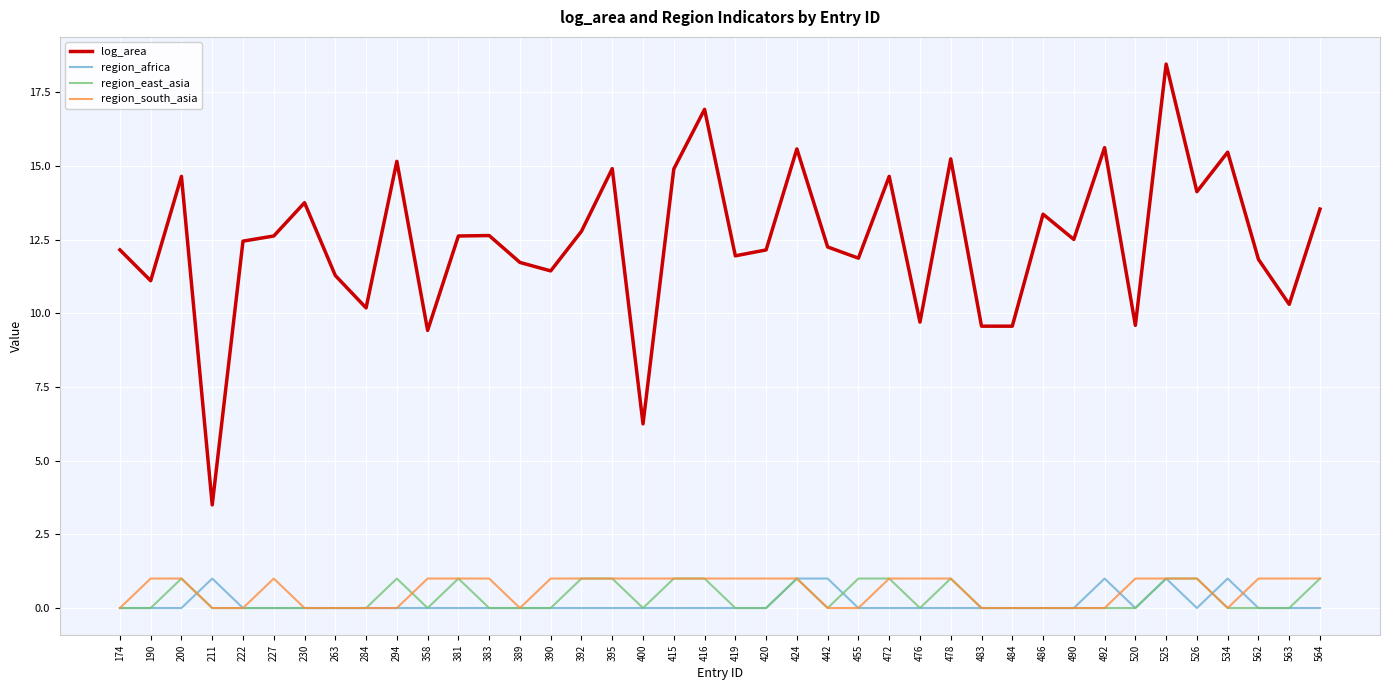

Is this an area chart (filled region under the line)?

No